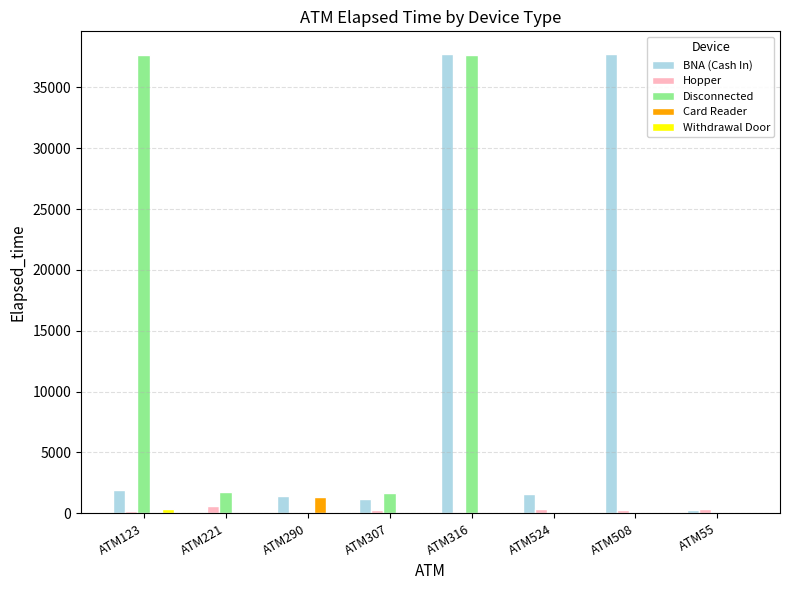

What is the greatest value displayed?

37725